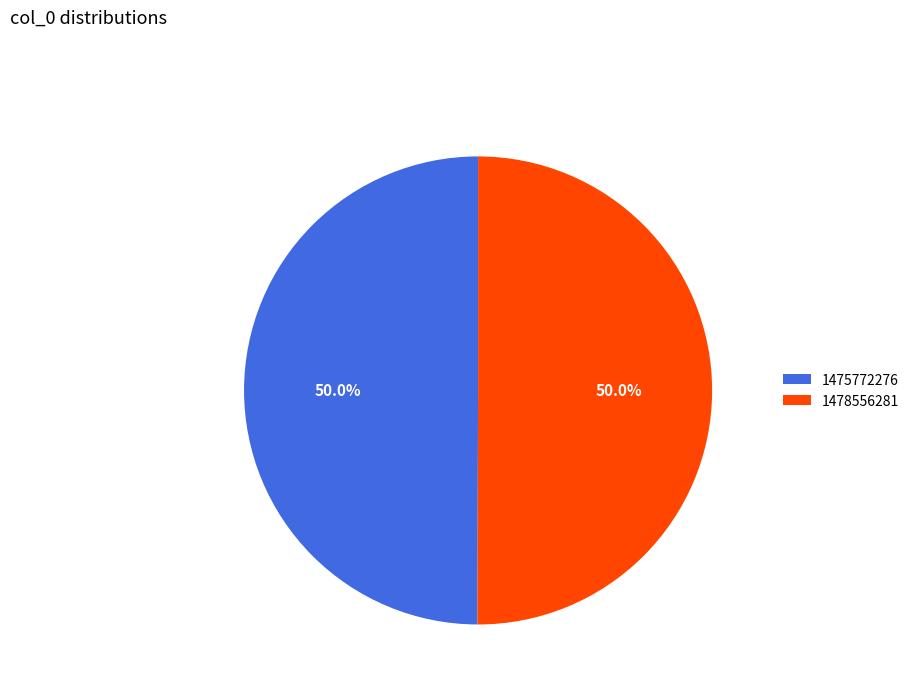

Combined, do 1475772276 and 1478556281 account for over 50%?

Yes